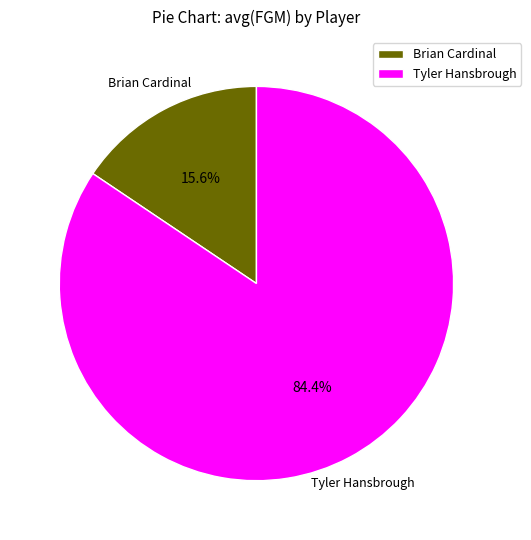

How many segments does this pie chart have?

2